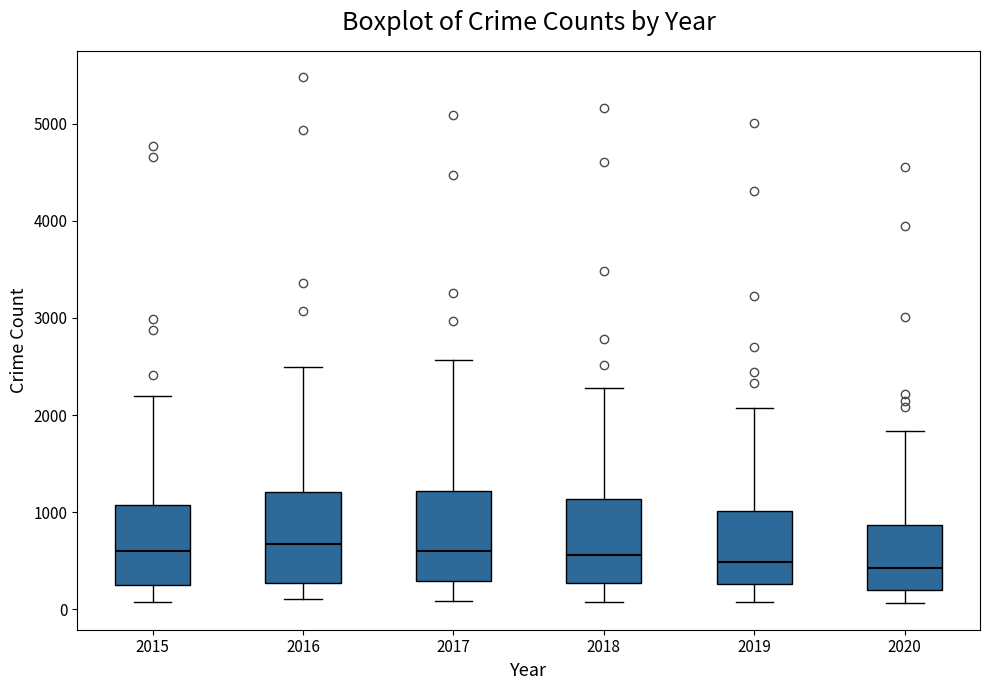

Reading left to right, transcribe this box plot: for each box, give where its median line is, the range the box spans, and where its two whiskers end, as read against the y-axis. The values are not printed on the chart, so give them approximately, as read against the axis.

2015: median 600, box 300 to 1100, whiskers 100 to 2200
2016: median 700, box 300 to 1200, whiskers 100 to 2500
2017: median 600, box 300 to 1200, whiskers 100 to 2600
2018: median 600, box 300 to 1100, whiskers 100 to 2300
2019: median 500, box 300 to 1000, whiskers 100 to 2100
2020: median 400, box 200 to 900, whiskers 100 to 1800